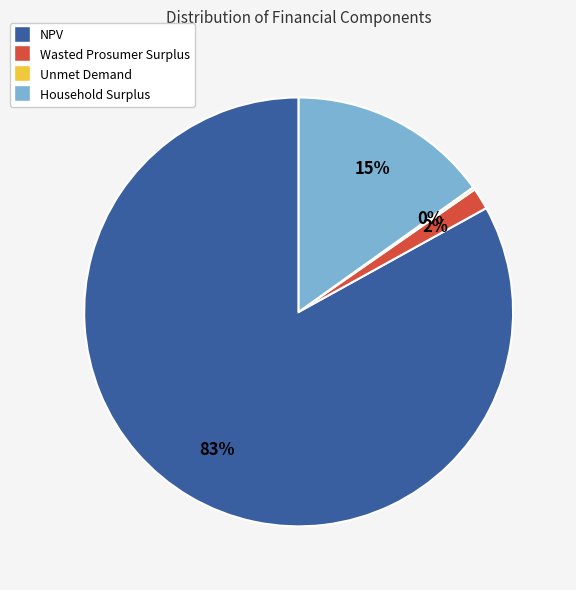

To the nearest percent, what portion does Household Surplus represent?

15%